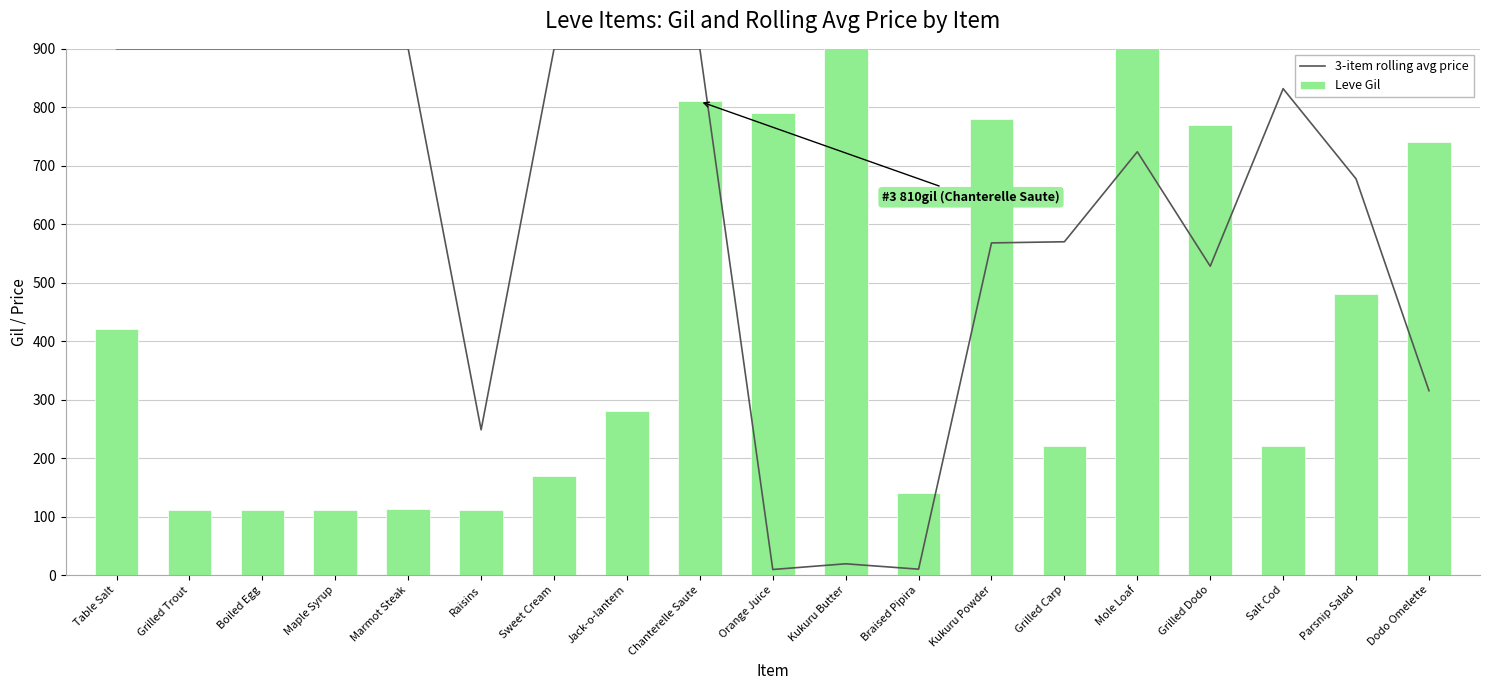

Does the chart contain any negative values?

No